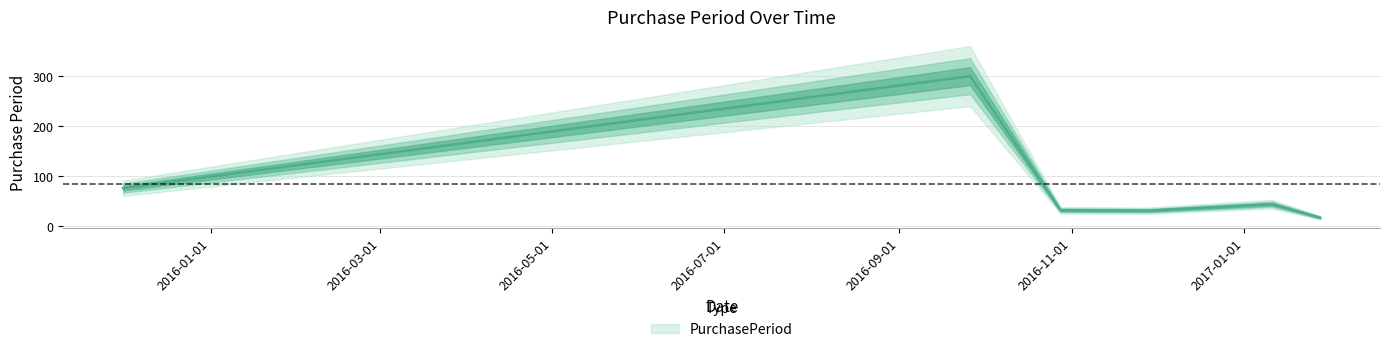

What is the sum of all values?

500